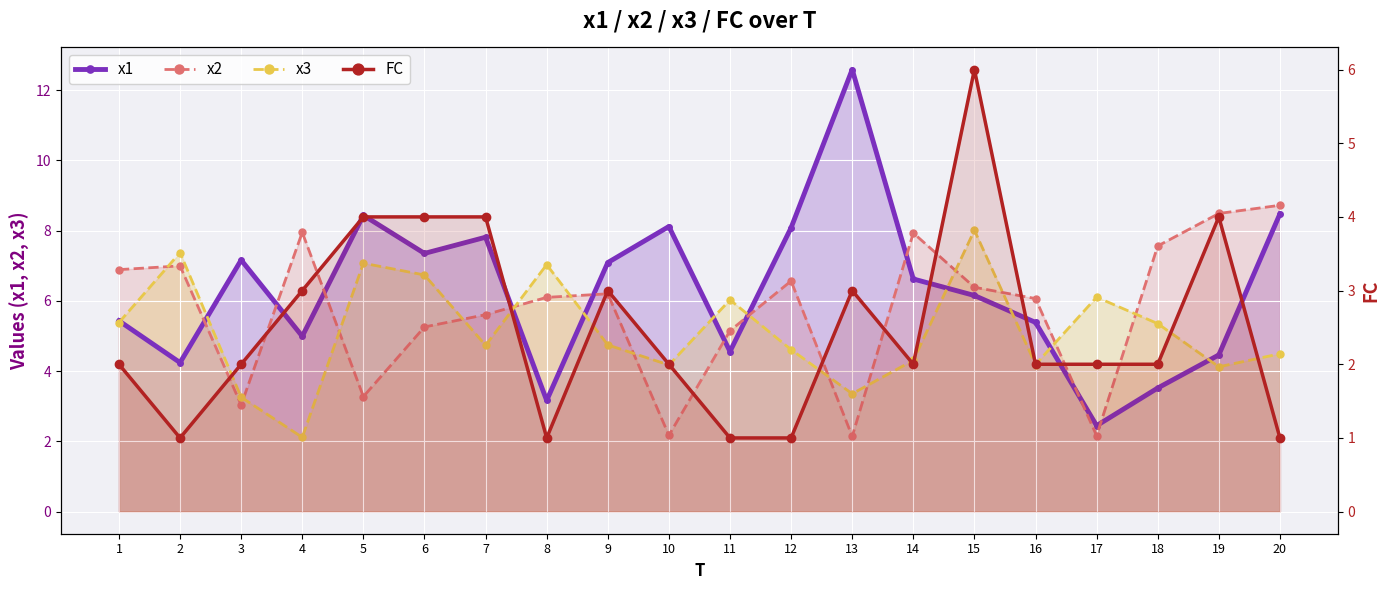

What is the difference between the maximum and second lowest values in the x1 series?

9.4